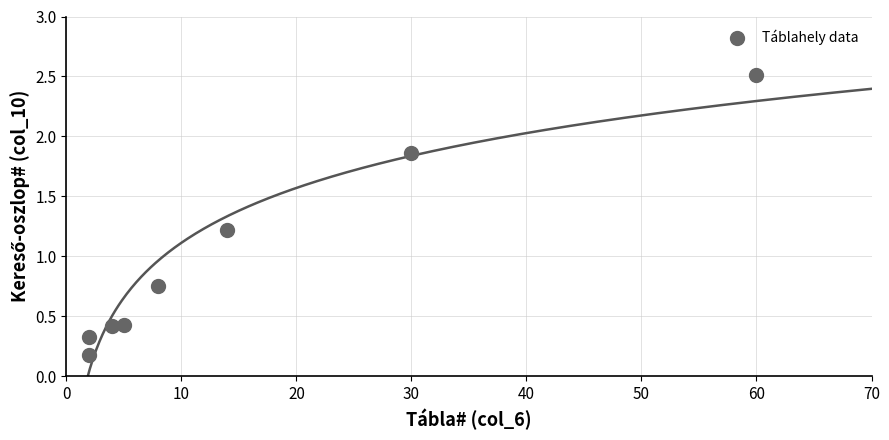

What Y value in the scatter plot is closest to 1?

1.2